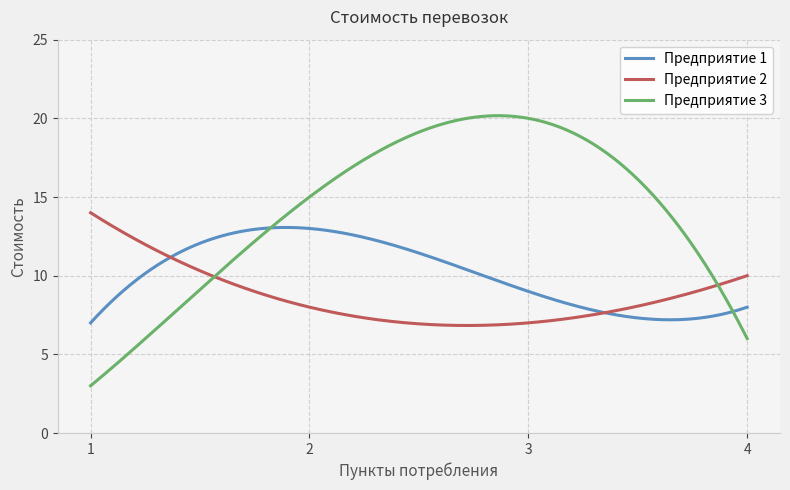

What is the lowest value of the Предприятие 1 series?

7.0